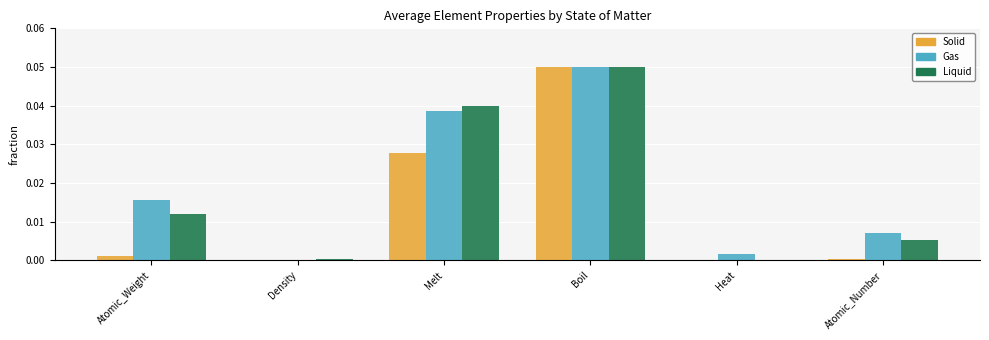

Is it true that Liquid equals 0.0 at Heat?

True